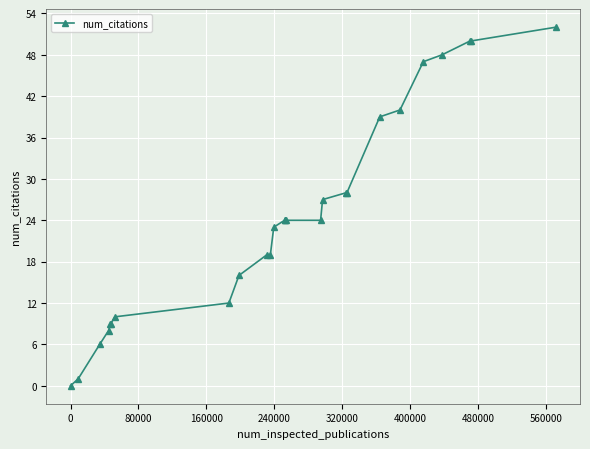

What is the difference between the maximum and second lowest values?

51